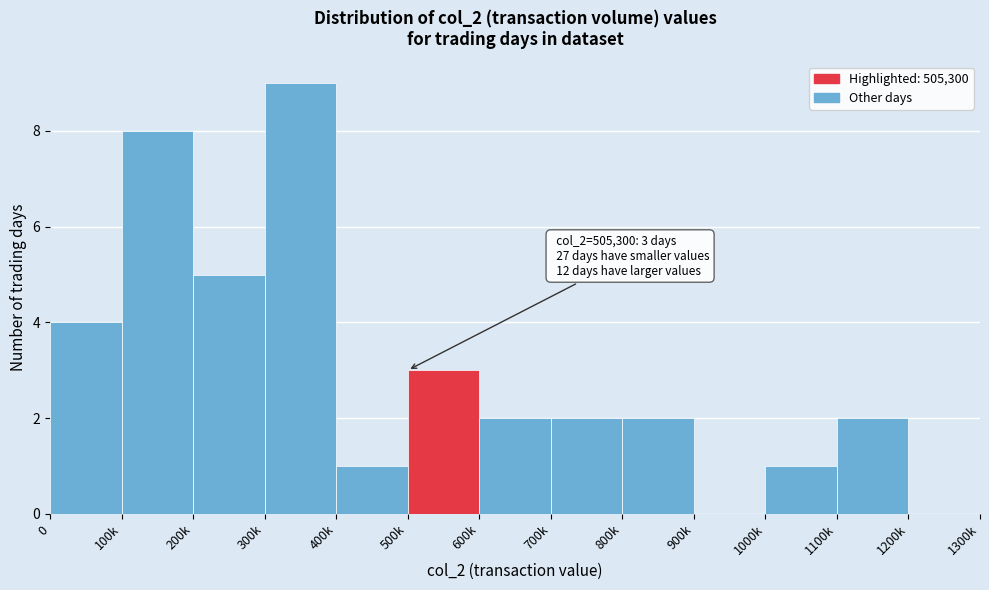

Reading right to left, list all the values displayed in this chart.

1200k=0	1100k=2	1000k=1	900k=0	800k=2	700k=2	600k=2	500k=3	400k=1	300k=9	200k=5	100k=8	0=4